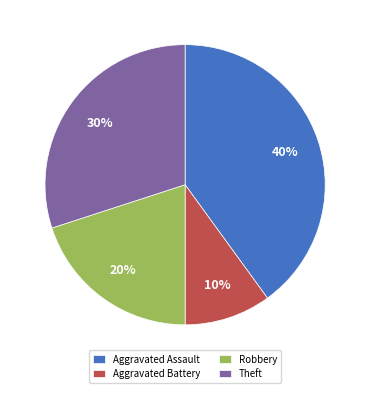

What is the ratio of the value at Robbery to the value at Aggravated Battery?

2.0